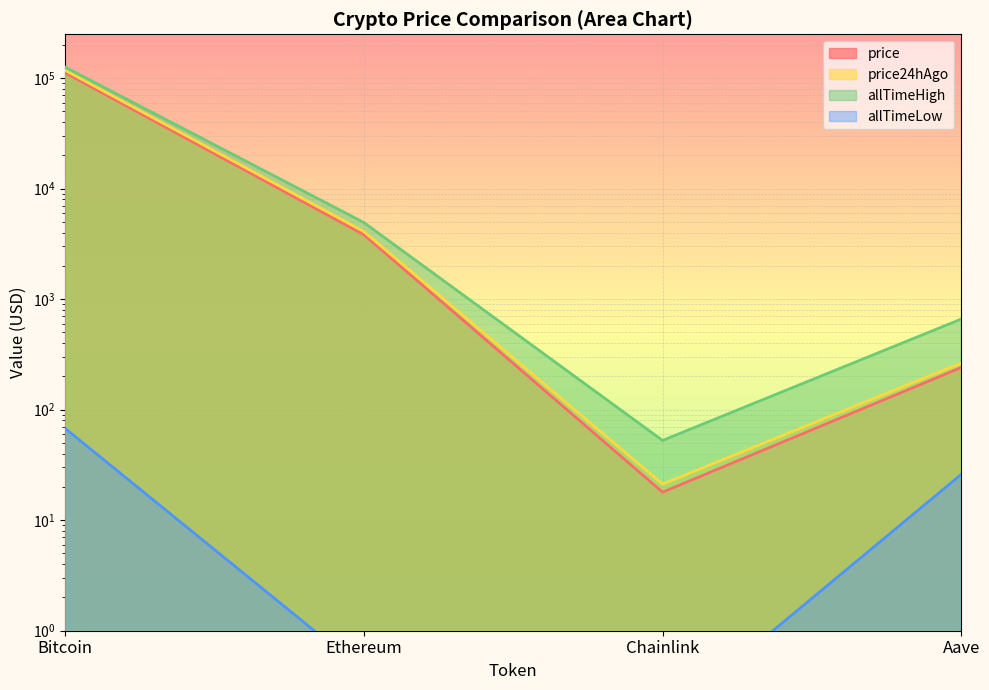

True or false: price has more than 2 interior local peaks.

False